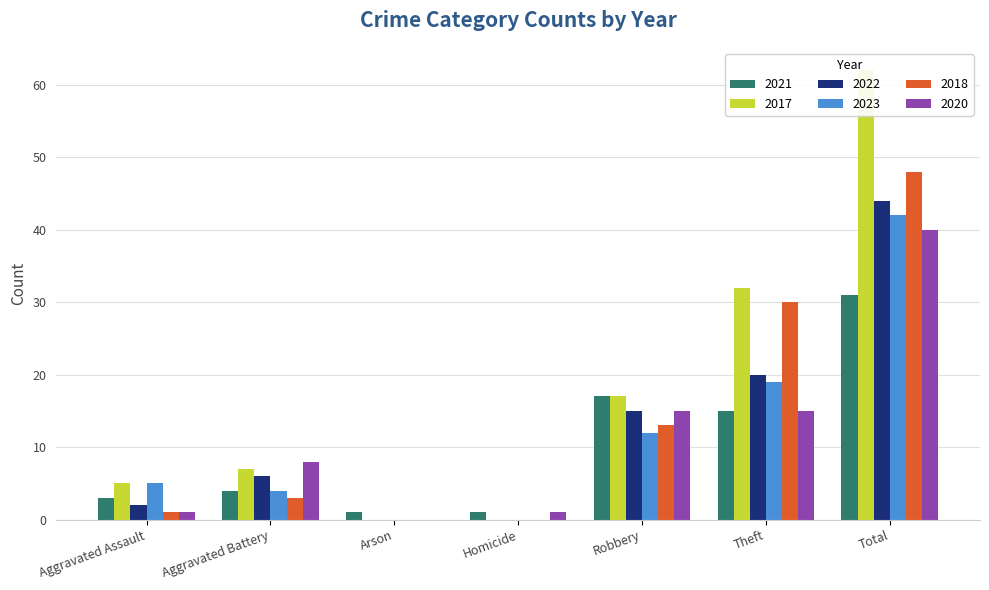

Where is 2023 nearest to the value 21?

Theft